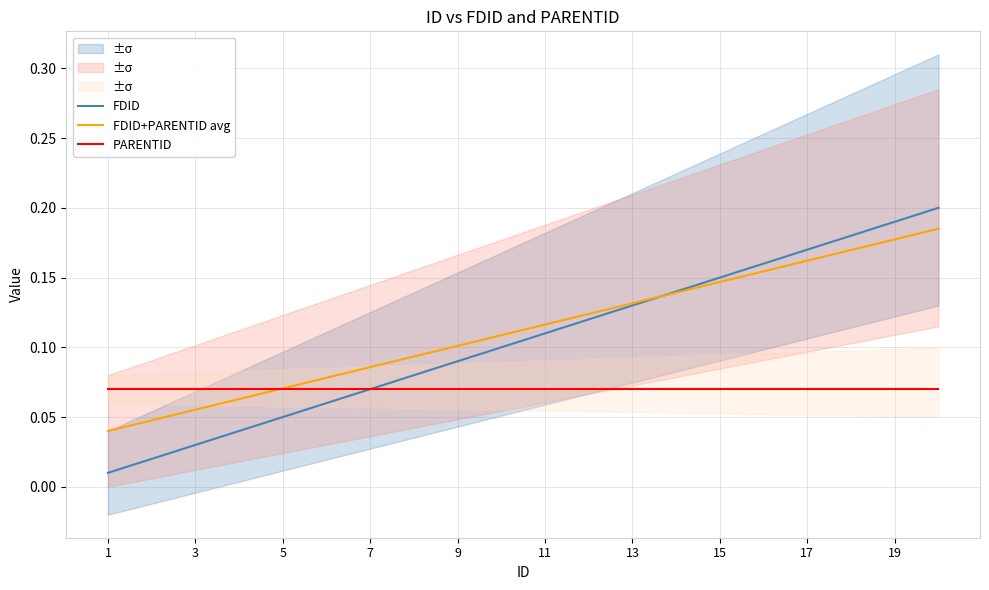

Reading left to right, transcribe all the data shown in this chart.

FDID: 0.0	0.0	0.0	0.0	0.1	0.1	0.1	0.1	0.1	0.1	0.1	0.1	0.1	0.1	0.2	0.2	0.2	0.2	0.2	0.2
FDID+PARENTID avg: 0.0	0.0	0.1	0.1	0.1	0.1	0.1	0.1	0.1	0.1	0.1	0.1	0.1	0.1	0.1	0.2	0.2	0.2	0.2	0.2
PARENTID: 0.1	0.1	0.1	0.1	0.1	0.1	0.1	0.1	0.1	0.1	0.1	0.1	0.1	0.1	0.1	0.1	0.1	0.1	0.1	0.1